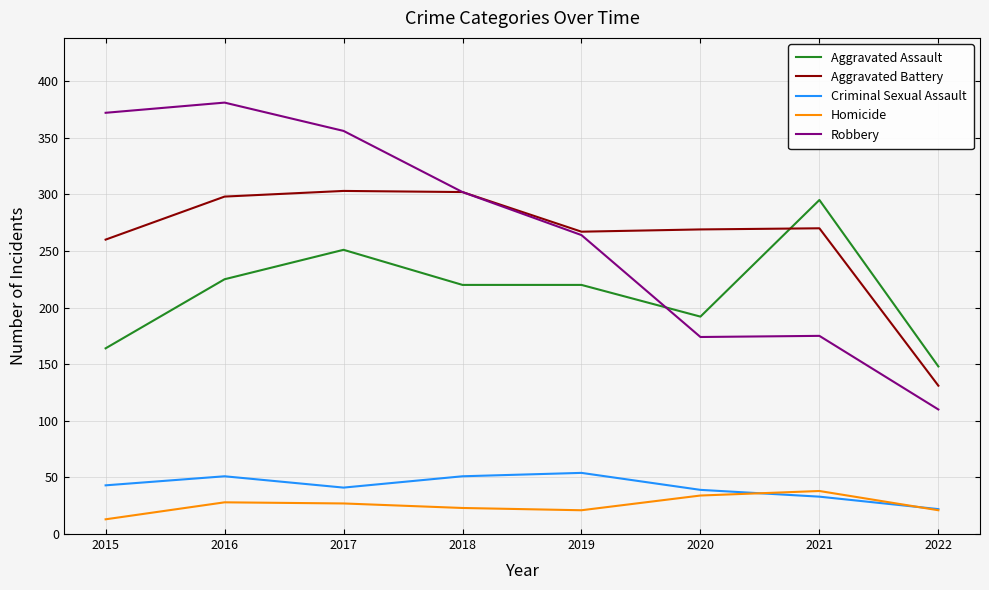

Which series has the largest total across all categories?

Robbery